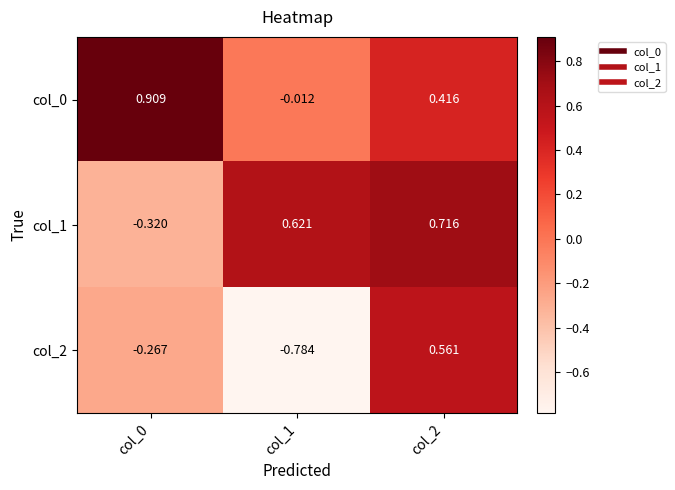

Is the value of col_2 at col_0 greater than the value of col_1 at col_0?

Yes